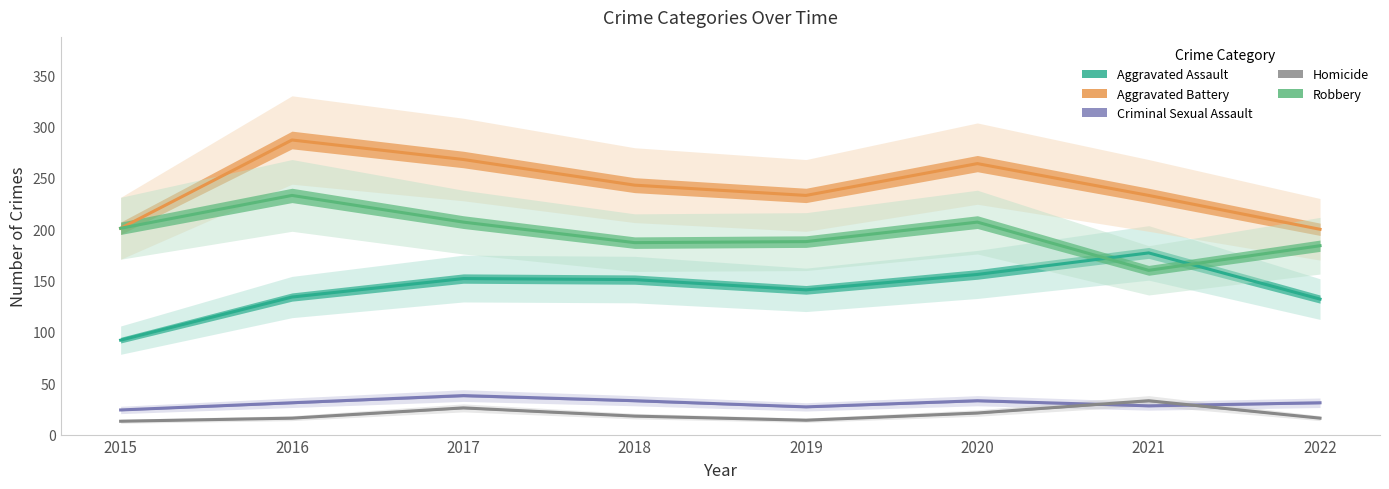

Read the Homicide value at 2021, to the nearest 10.

30